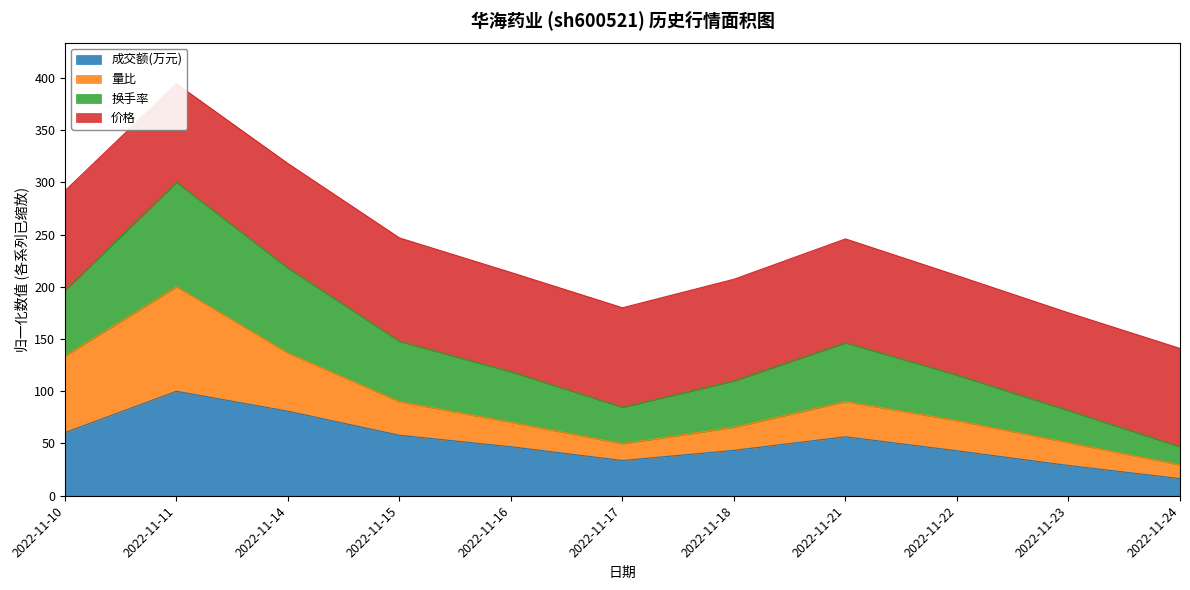

Is it true that 成交额(万元) equals 80.9 at 2022-11-14?

True